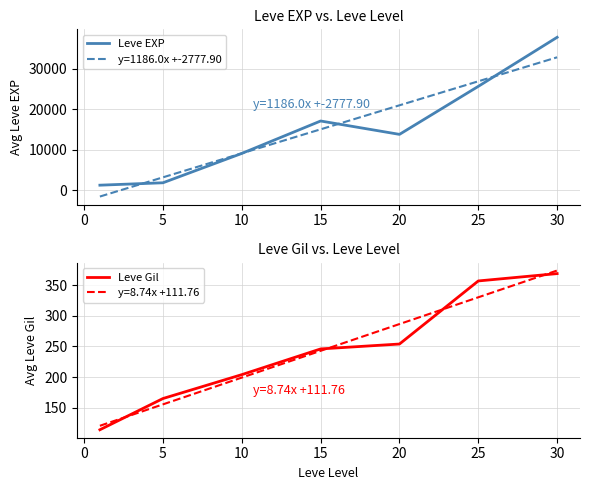

Where is the first local maximum for Leve EXP?

15